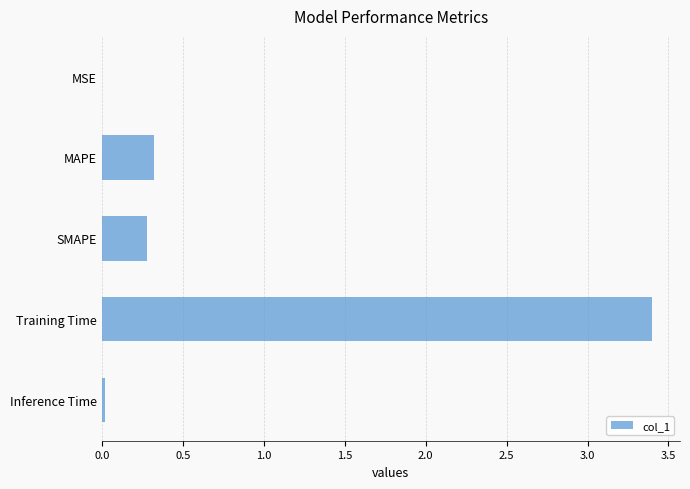

How many distinct data groups are displayed?

1